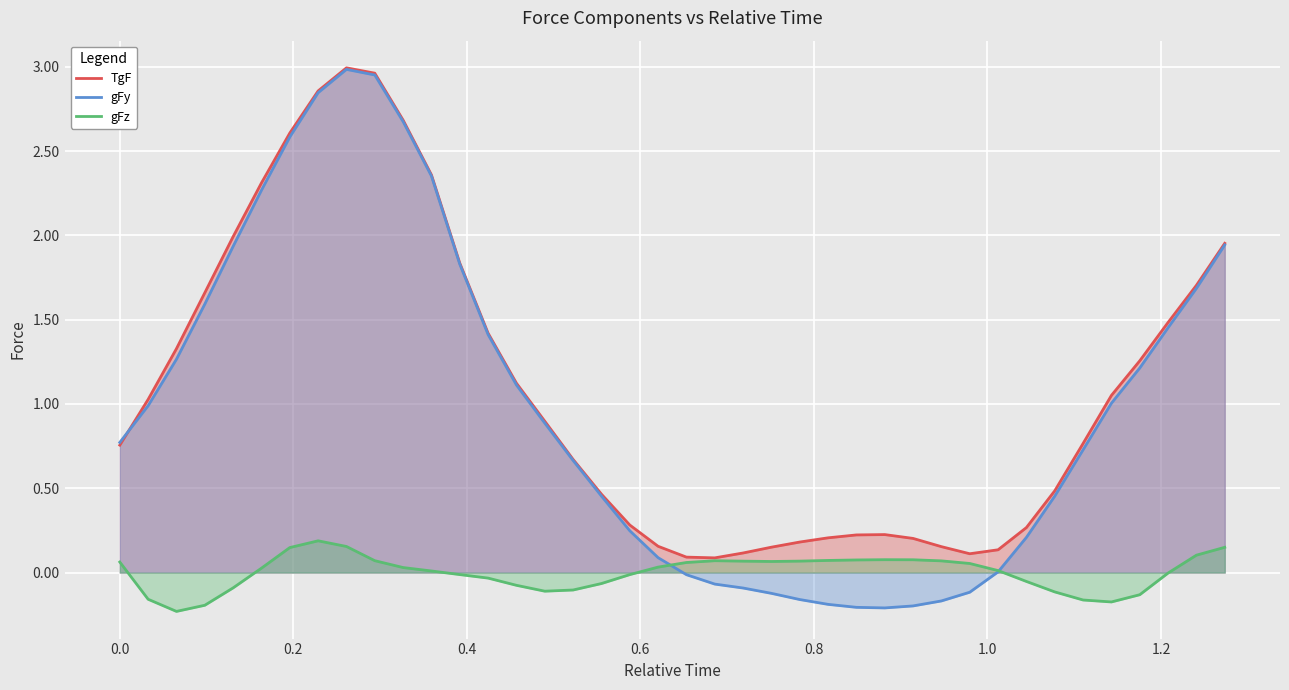

What is the sum of all gFy values?

39.1